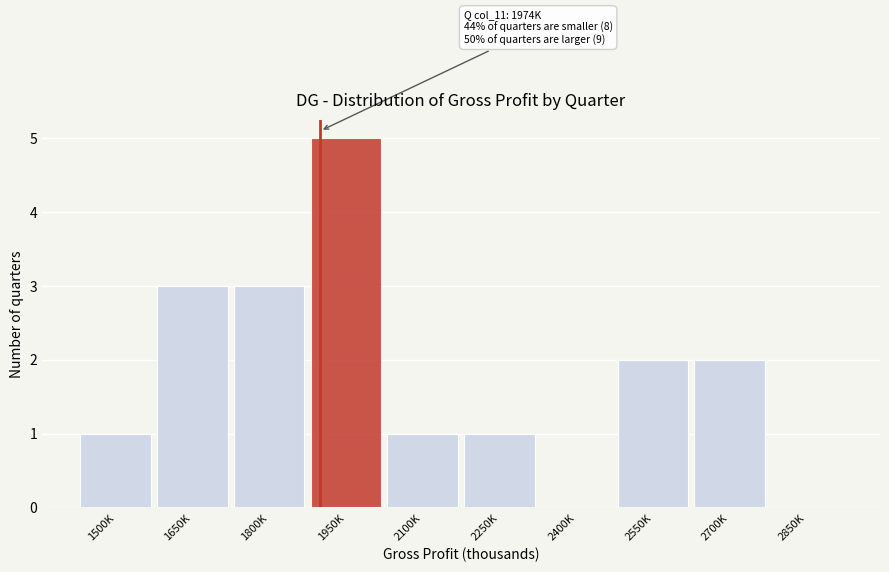

Reading left to right, transcribe all the data shown in this chart.

1500K=1	1650K=3	1800K=3	1950K=5	2100K=1	2250K=1	2400K=0	2550K=2	2700K=2	2850K=0